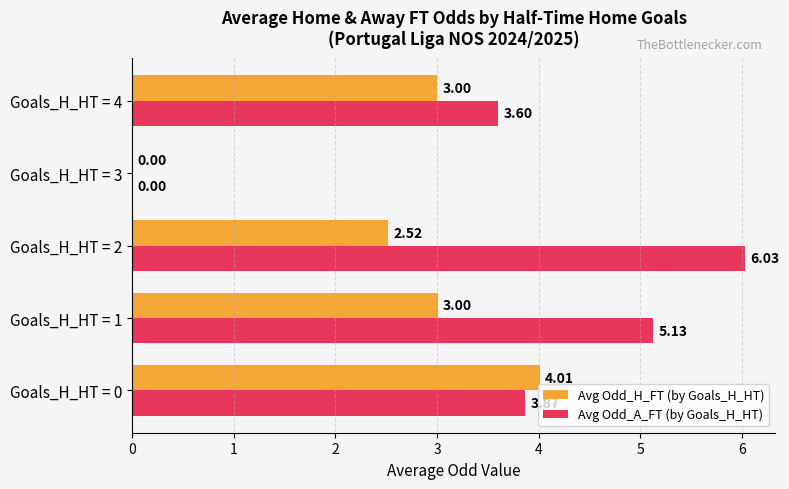

What is the average value of the Avg Odd_A_FT (by Goals_H_HT) series?

3.7